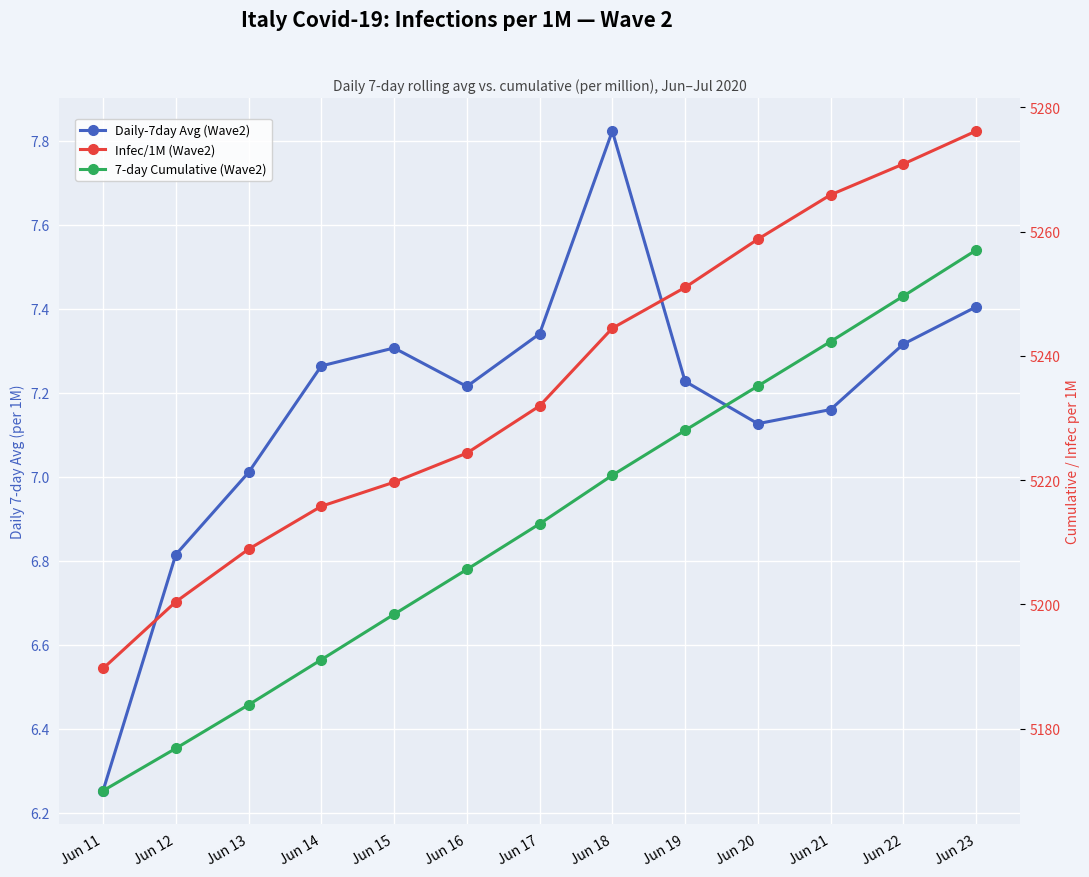

How many values in the Daily-7day Avg (Wave2) series exceed 7?

11